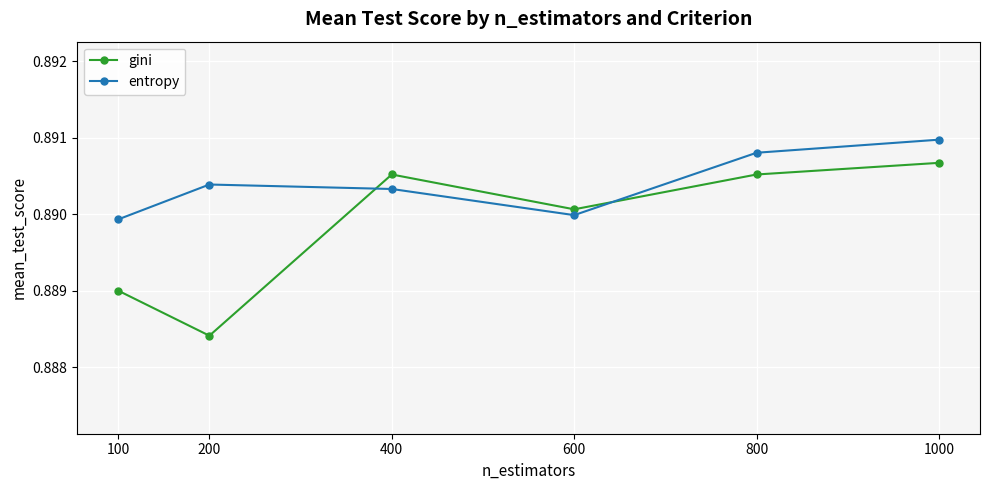

Rank the series at 200 from highest to lowest value.

entropy, gini